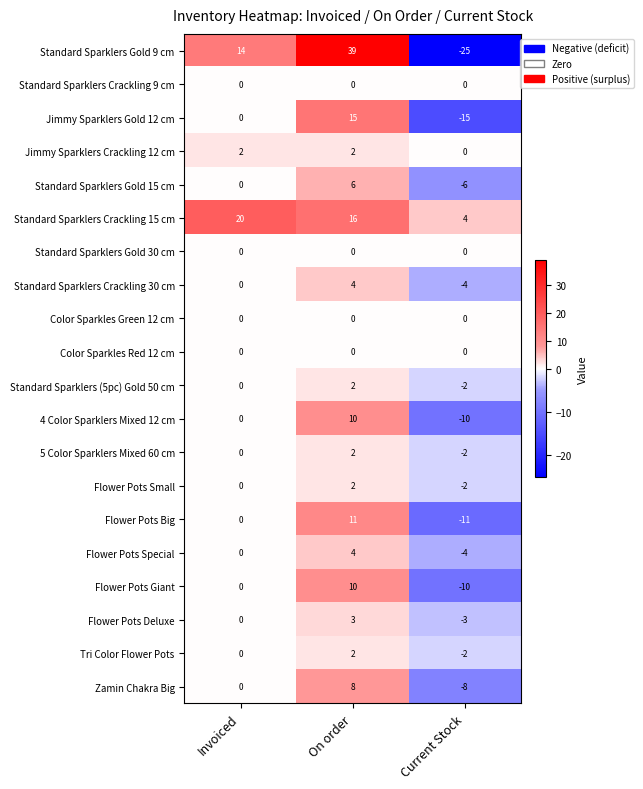

At which category does the chart reach its minimum across all series?

Current Stock